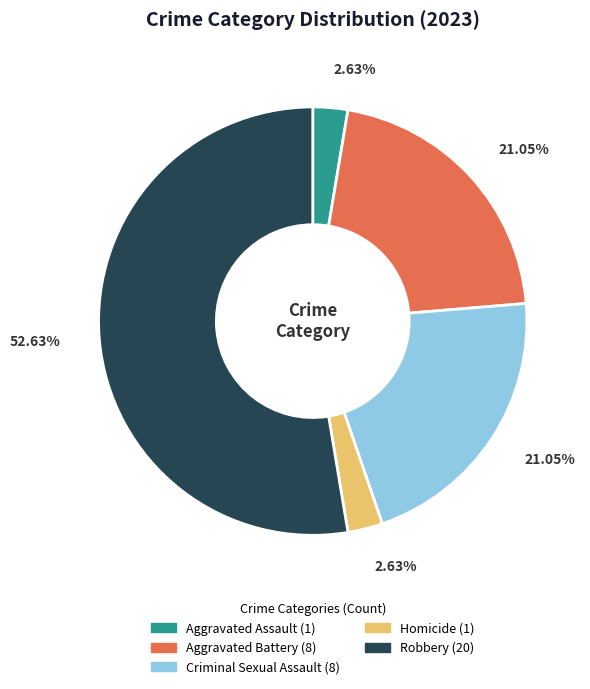

How many segments does this pie chart have?

5